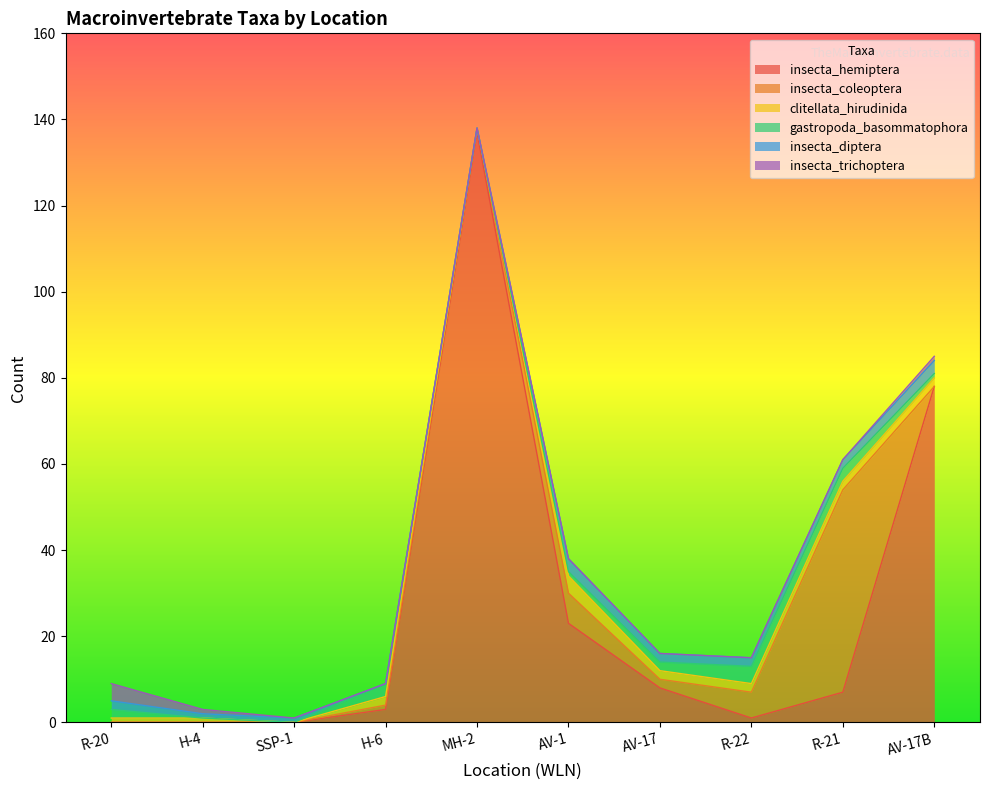

True or false: insecta_trichoptera has a value of 1 at H-4.

True